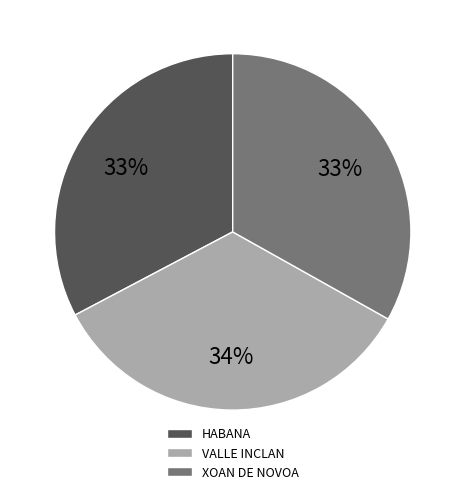

Combined, do VALLE INCLAN and HABANA account for over 50%?

Yes